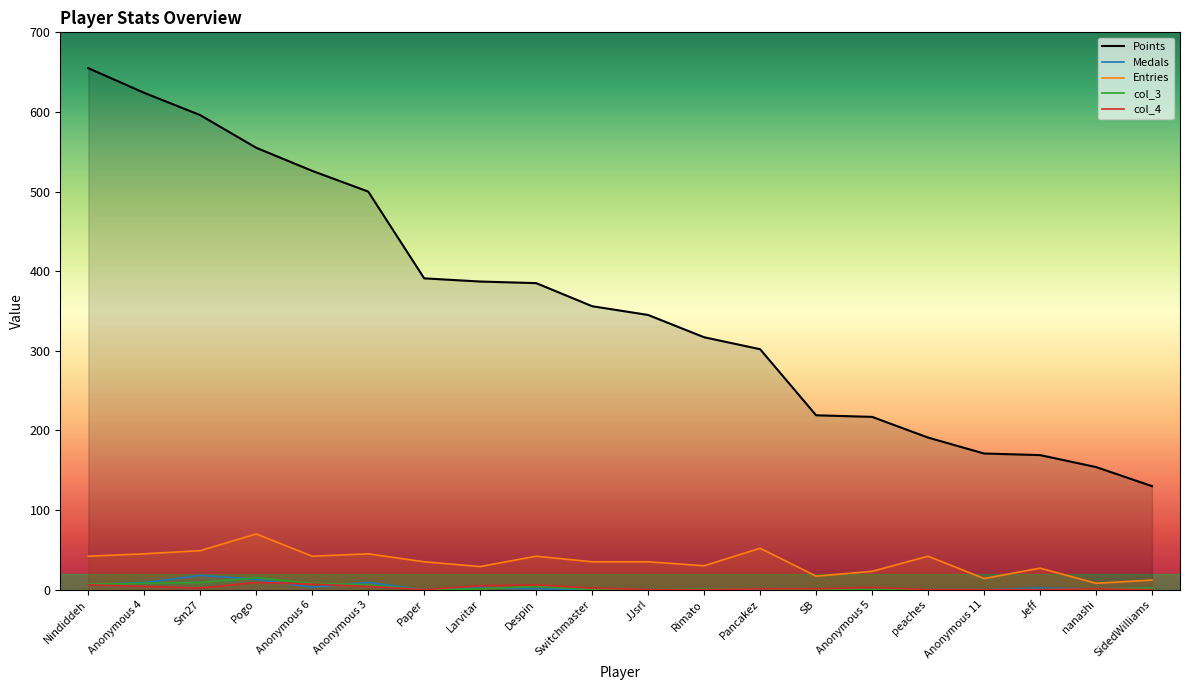

What is the label of the 1st point from the right?

SidedWilliams